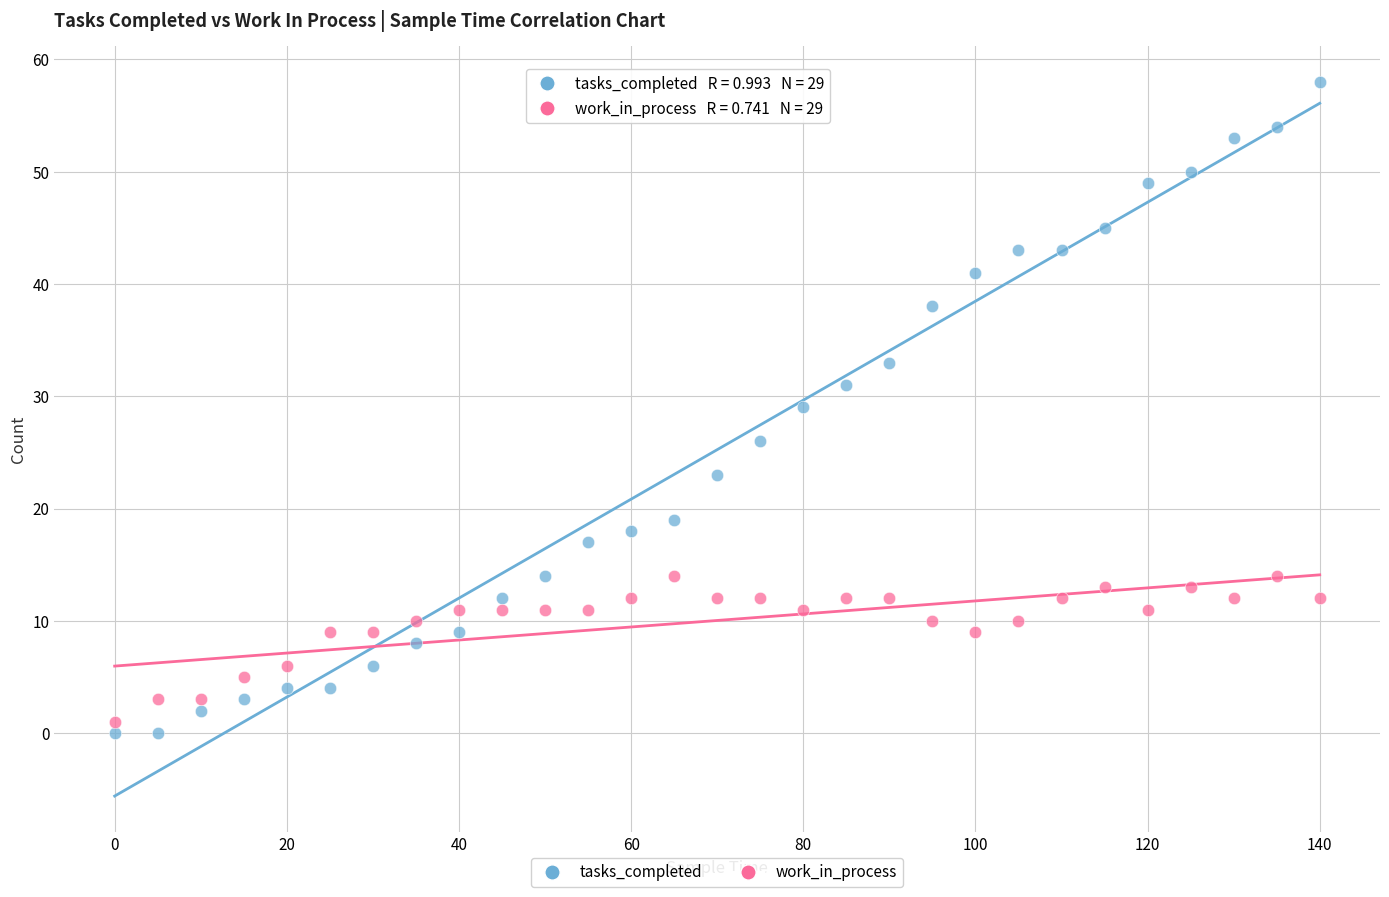

Which series contains the highest Y value?

tasks_completed